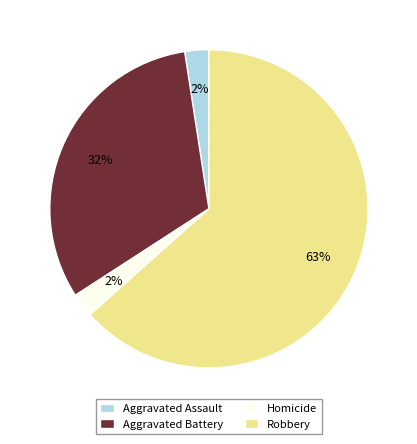

How many slices are in this pie chart?

4